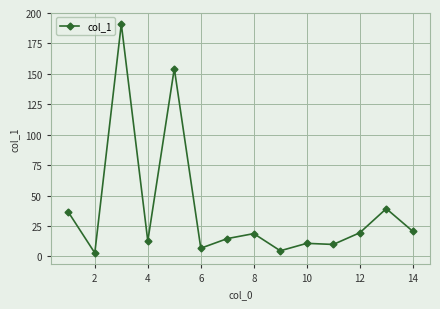

What is the greatest value displayed?

191.0